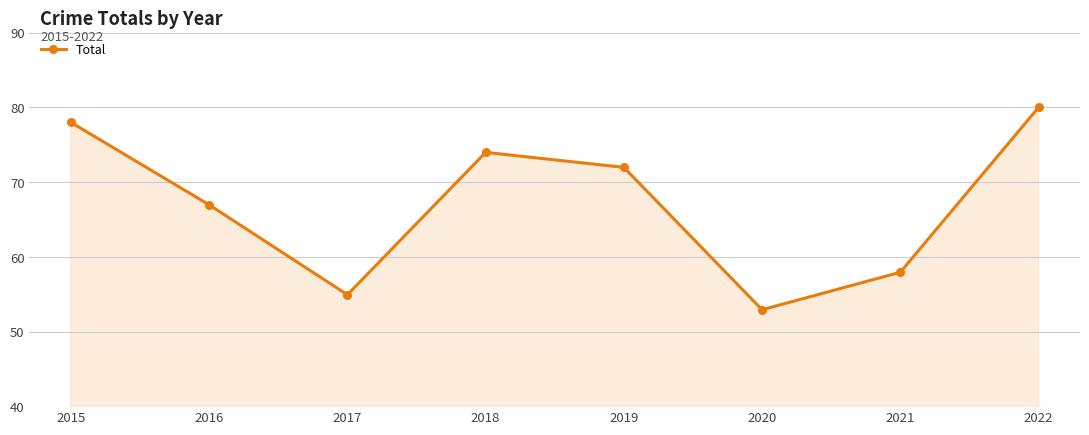

Reading left to right, transcribe all the data shown in this chart.

78	67	55	74	72	53	58	80